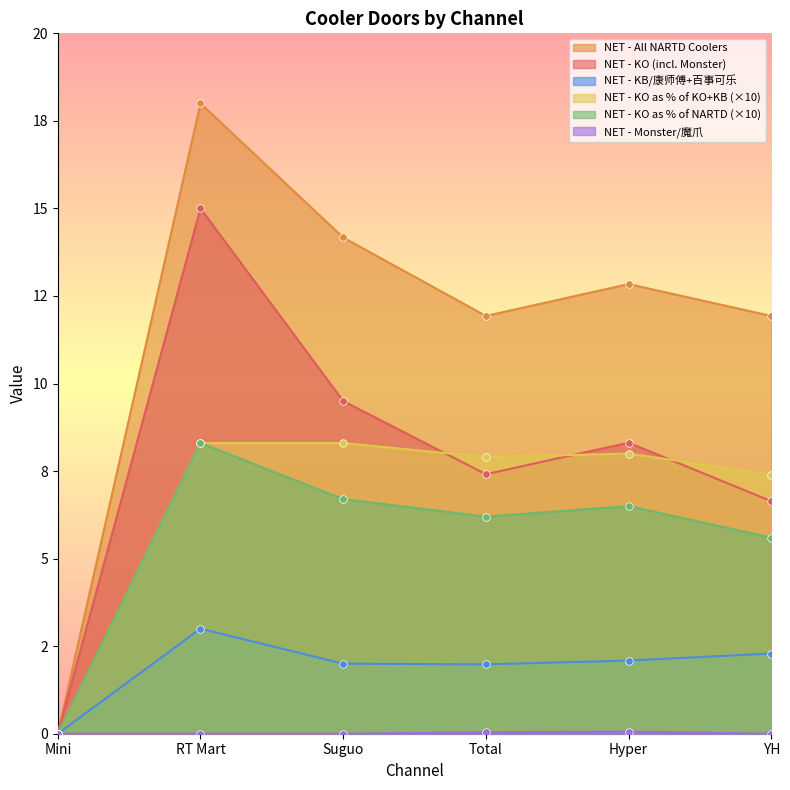

What are all the series names shown in the legend?

NET - KO (incl. Monster), NET - All NARTD Coolers, NET - KO as a % of NARTD, NET - KO as a % of KO+KB, NET - KB/康师傅+百事可乐, NET - Monster/魔爪